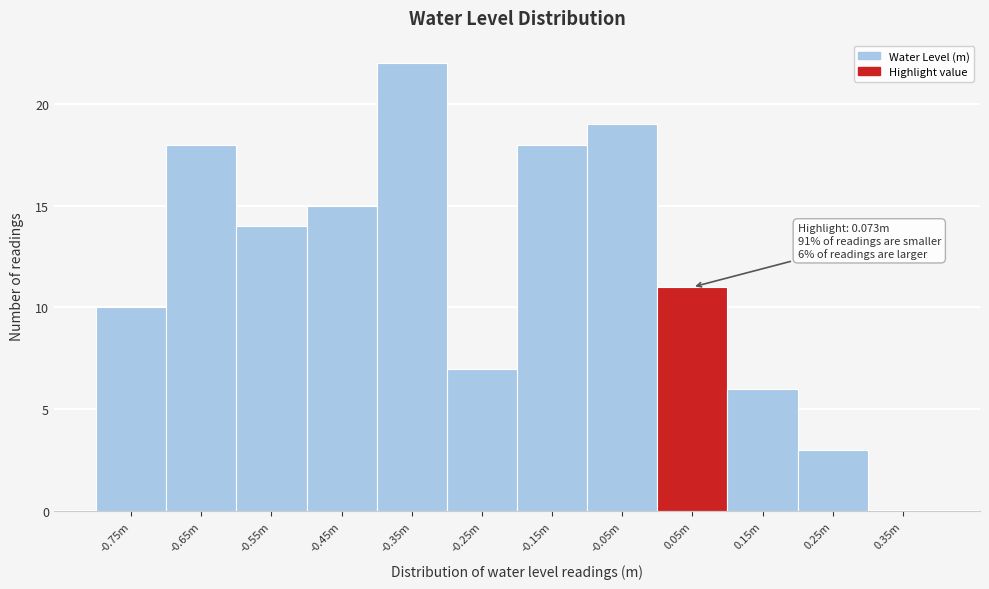

Reading left to right, list all the values displayed in this chart.

-0.75m=10	-0.65m=18	-0.55m=14	-0.45m=15	-0.35m=22	-0.25m=7	-0.15m=18	-0.05m=19	0.05m=11	0.15m=6	0.25m=3	0.35m=0